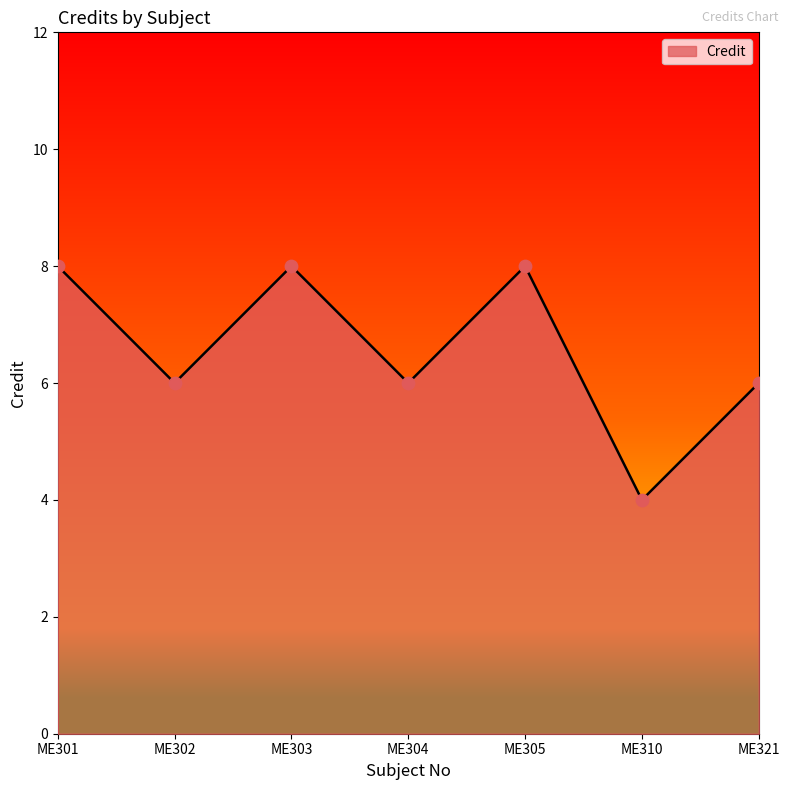

Between ME310 and ME304, which is larger?

ME304